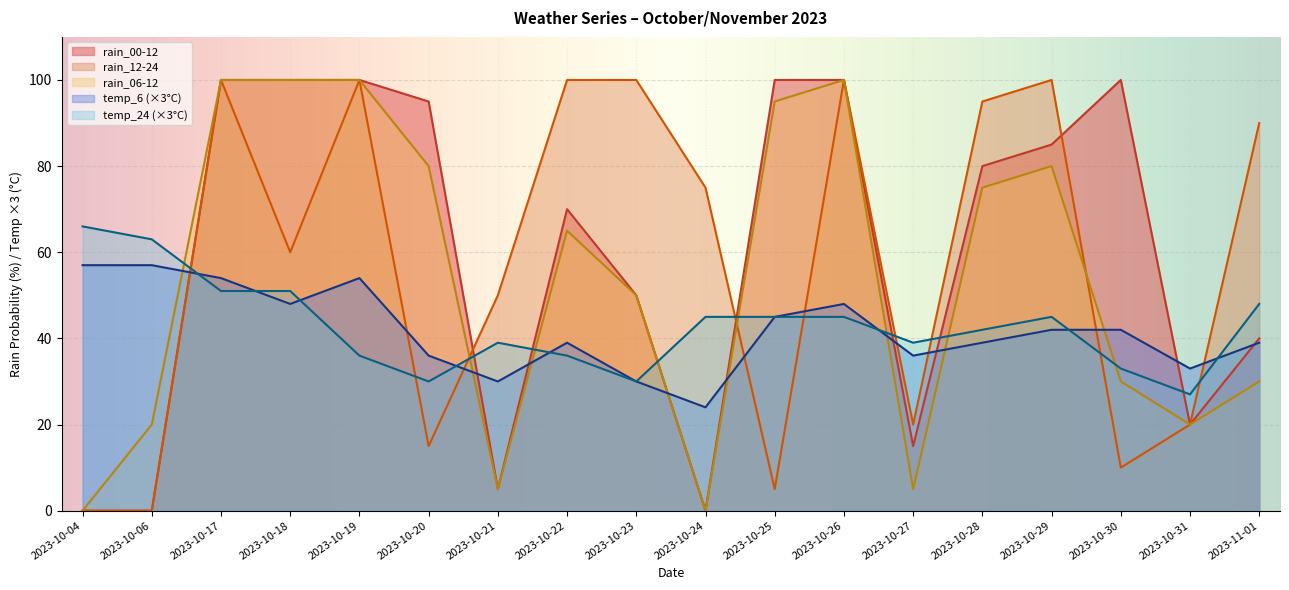

Reading right to left, what are all the values shown in this chart?

rain_00-12: 2023-11-01=40	2023-10-31=20	2023-10-30=100	2023-10-29=85	2023-10-28=80	2023-10-27=15	2023-10-26=100	2023-10-25=100	2023-10-24=0	2023-10-23=50	2023-10-22=70	2023-10-21=5	2023-10-20=95	2023-10-19=100	2023-10-18=100	2023-10-17=100	2023-10-06=0	2023-10-04=0
rain_12-24: 2023-11-01=90	2023-10-31=20	2023-10-30=10	2023-10-29=100	2023-10-28=95	2023-10-27=20	2023-10-26=100	2023-10-25=5	2023-10-24=75	2023-10-23=100	2023-10-22=100	2023-10-21=50	2023-10-20=15	2023-10-19=100	2023-10-18=60	2023-10-17=100	2023-10-06=0	2023-10-04=0
rain_06-12: 2023-11-01=30	2023-10-31=20	2023-10-30=30	2023-10-29=80	2023-10-28=75	2023-10-27=5	2023-10-26=100	2023-10-25=95	2023-10-24=0	2023-10-23=50	2023-10-22=65	2023-10-21=5	2023-10-20=80	2023-10-19=100	2023-10-18=100	2023-10-17=100	2023-10-06=20	2023-10-04=0
temp_6: 2023-11-01=39	2023-10-31=33	2023-10-30=42	2023-10-29=42	2023-10-28=39	2023-10-27=36	2023-10-26=48	2023-10-25=45	2023-10-24=24	2023-10-23=30	2023-10-22=39	2023-10-21=30	2023-10-20=36	2023-10-19=54	2023-10-18=48	2023-10-17=54	2023-10-06=57	2023-10-04=57
temp_24: 2023-11-01=48	2023-10-31=27	2023-10-30=33	2023-10-29=45	2023-10-28=42	2023-10-27=39	2023-10-26=45	2023-10-25=45	2023-10-24=45	2023-10-23=30	2023-10-22=36	2023-10-21=39	2023-10-20=30	2023-10-19=36	2023-10-18=51	2023-10-17=51	2023-10-06=63	2023-10-04=66